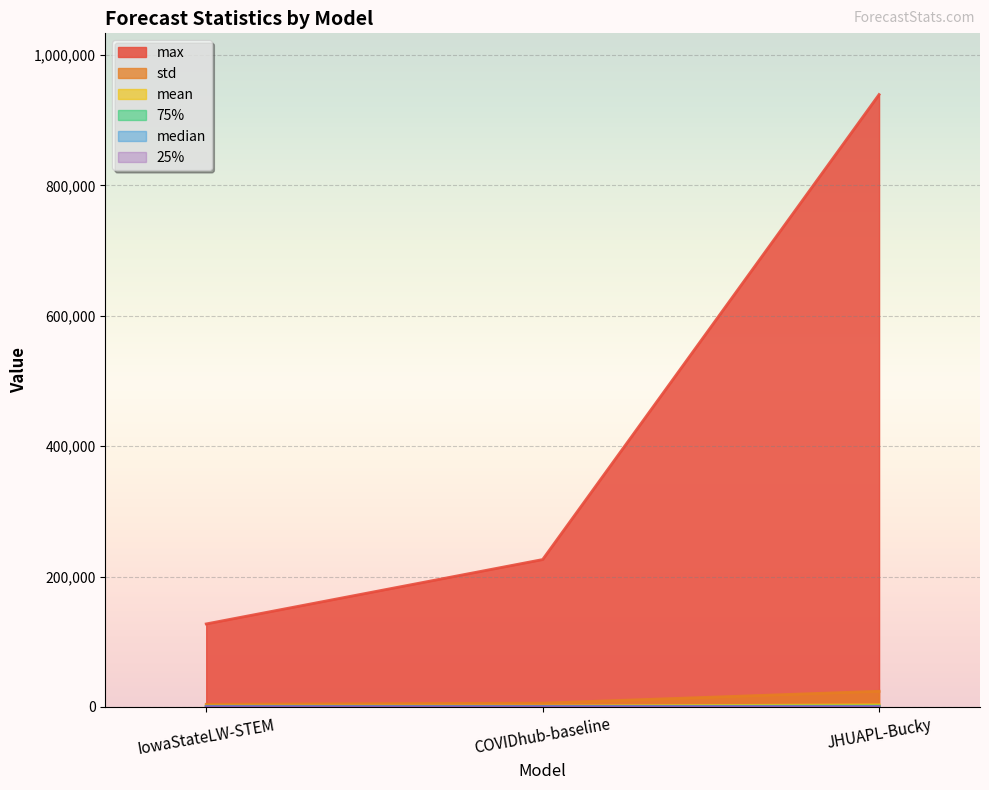

At which label does 75% reach its minimum?

COVIDhub-baseline